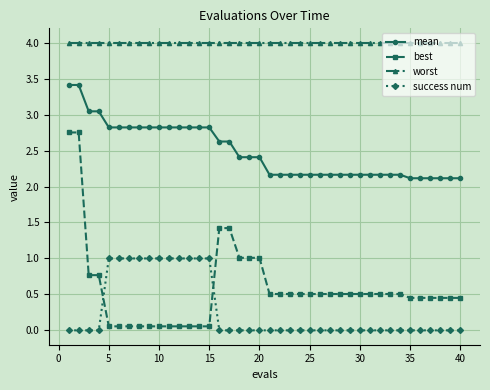

Which series has the largest range (max minus min)?

best